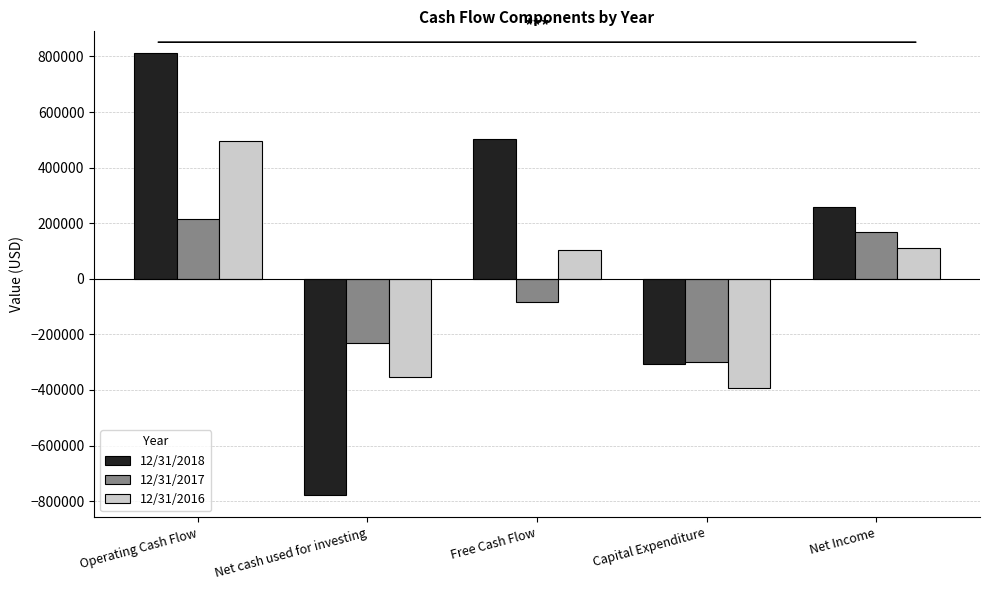

Which category has the highest value in the 12/31/2018 series?

Operating Cash Flow